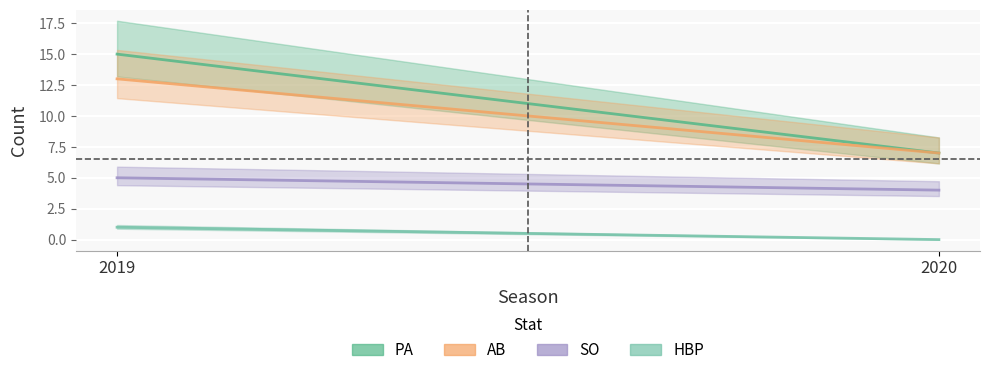

The value of PA at 2020 is 7. True or false?

True